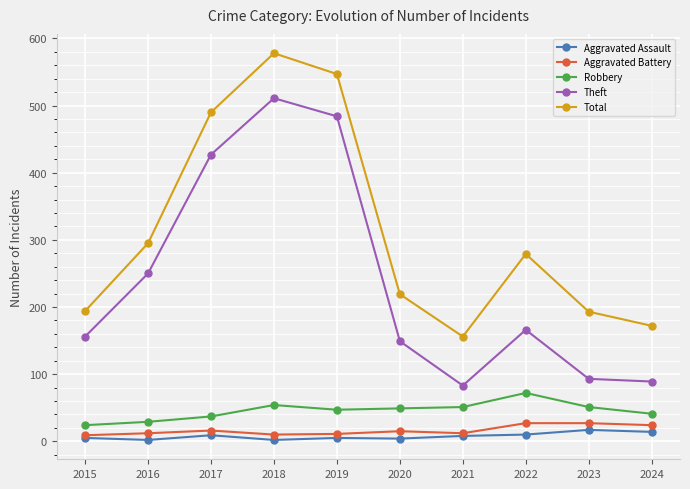

Which category has the highest value in the Total series?

2018